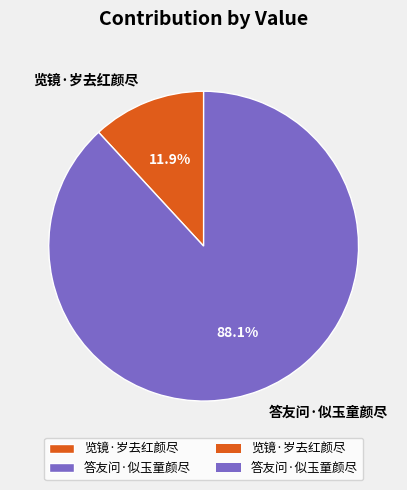

Is it true that 览镜·岁去红颜尽 is 19% of the pie?

False